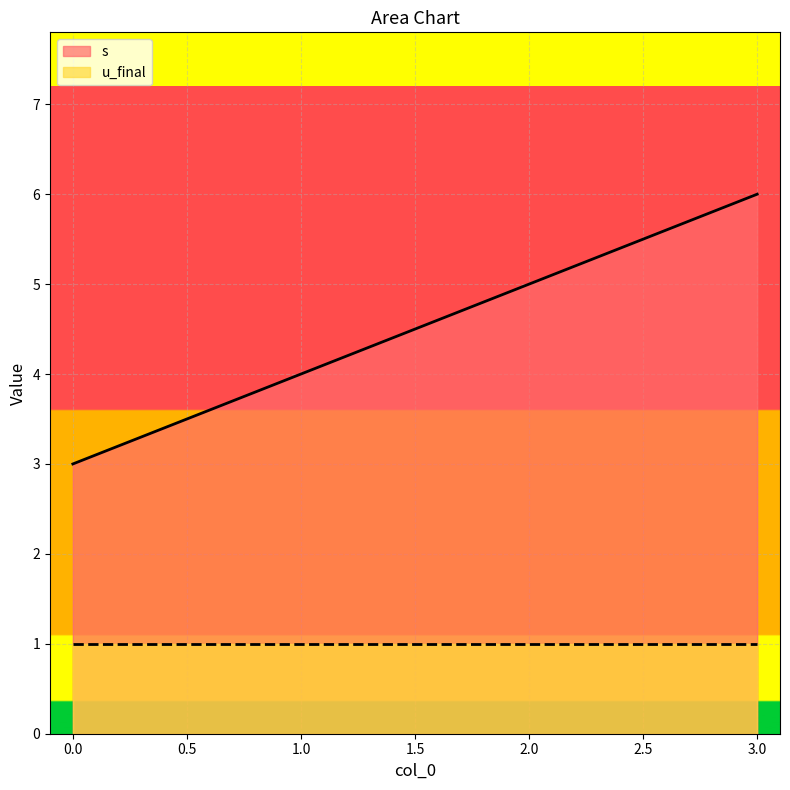

How many series are shown in this chart?

2